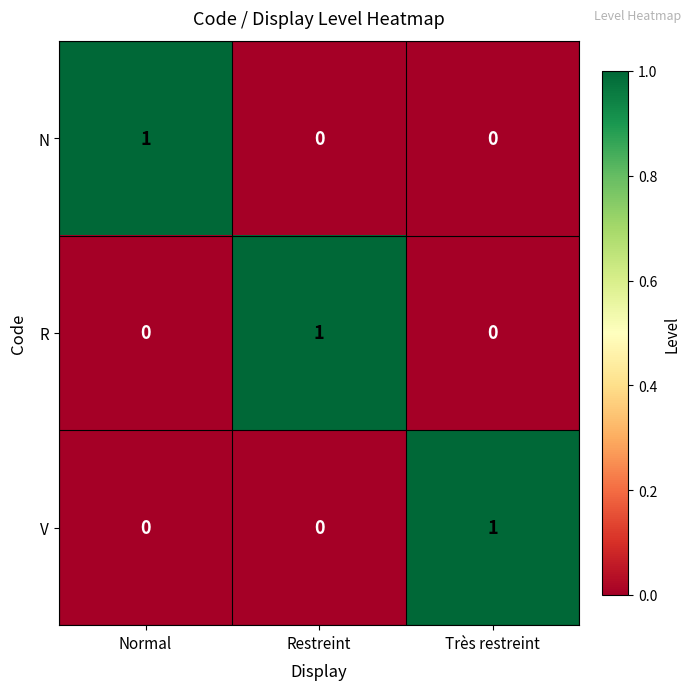

Is it true that R equals 1 at Restreint?

True